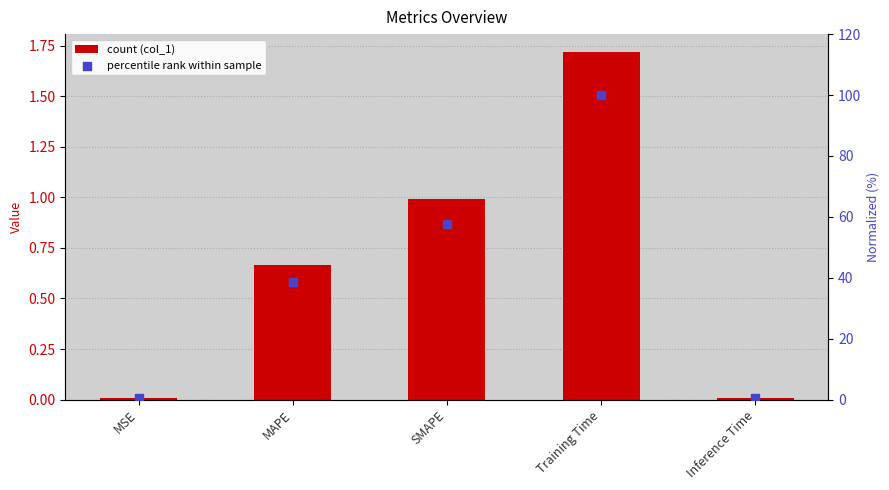

What is the total value across all series at Training Time?

101.7